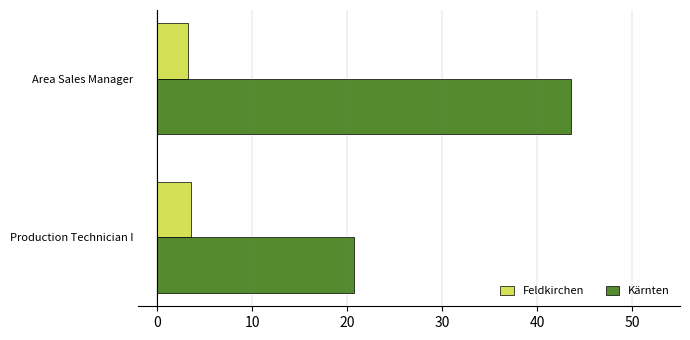

At how many categories does at least one series exceed 36?

1